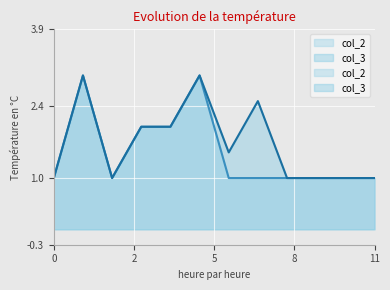

True or false: col_3 and col_2 intersect in this chart.

False